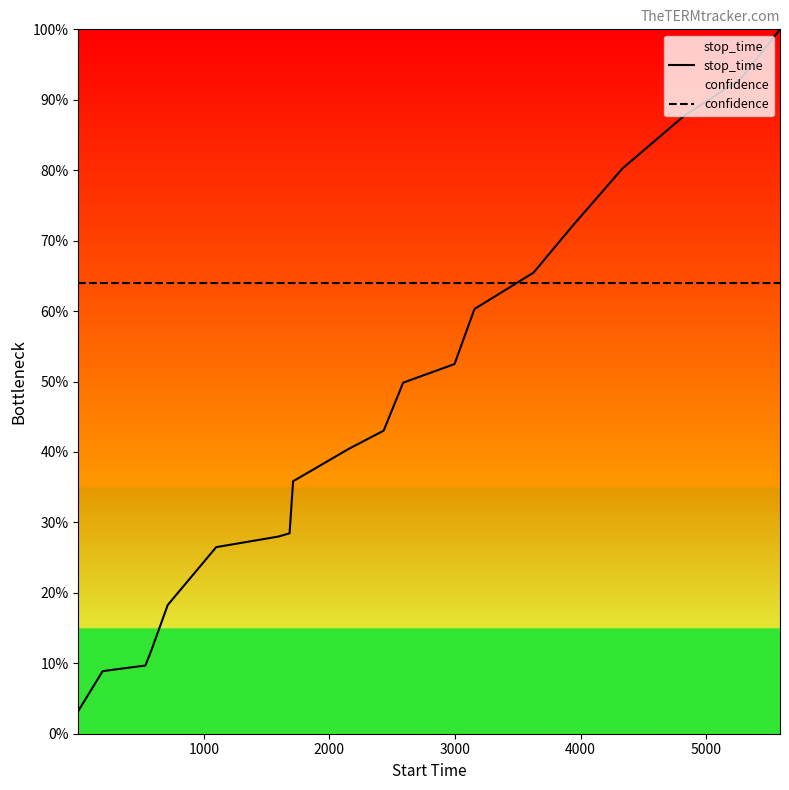

What is the difference between the maximum and minimum values in the stop_time series?

96.8